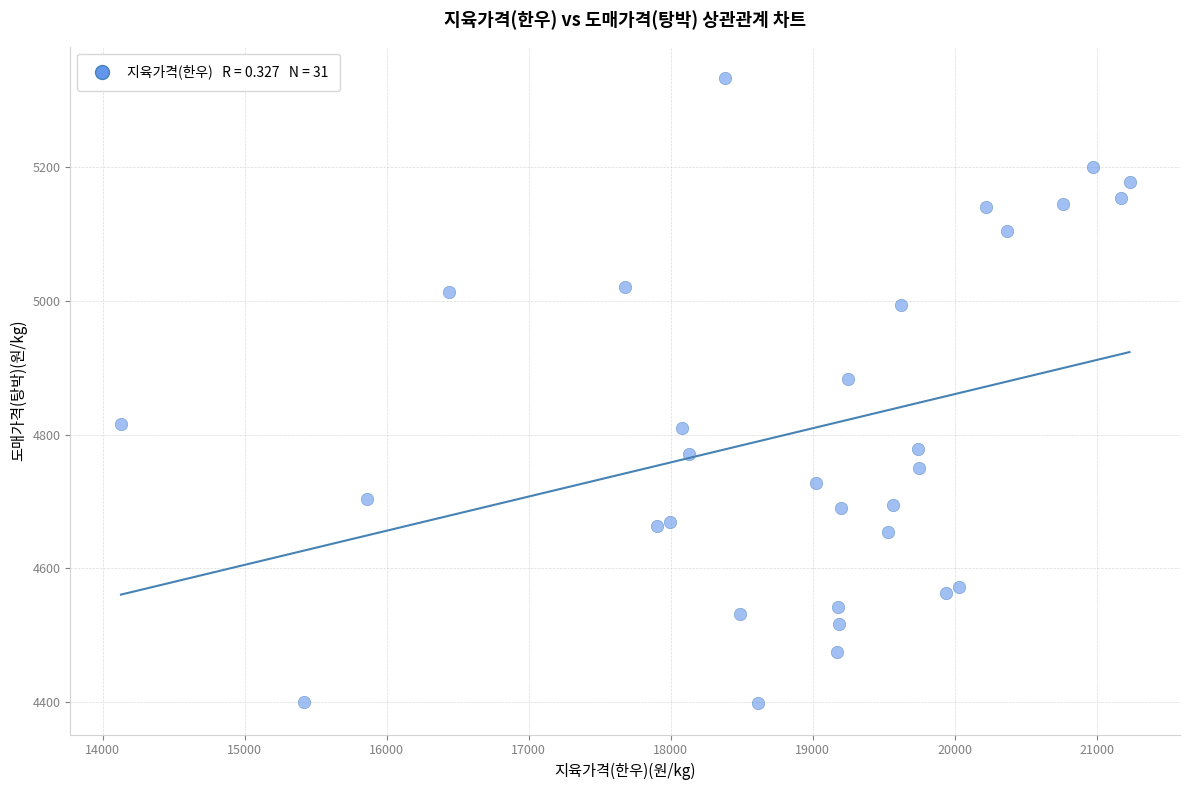

What Y value in the scatter plot is closest to 4865?

4883.2